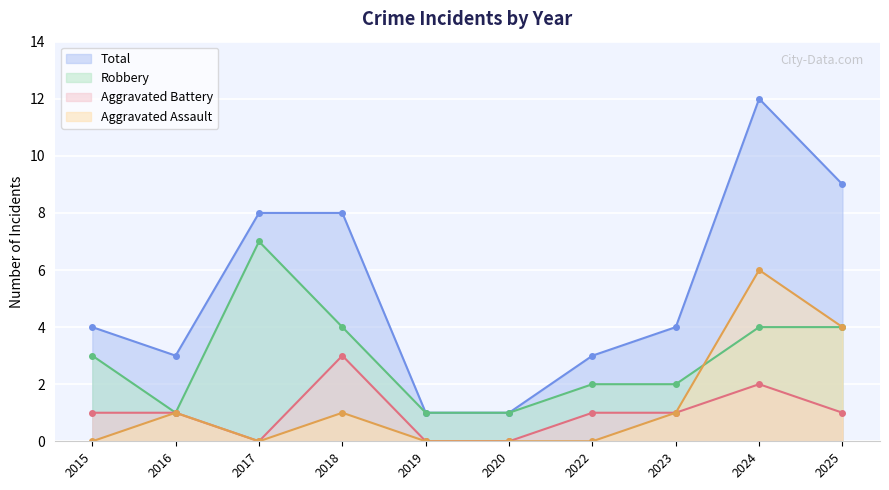

The Aggravated Assault series shows 2 at 2016. True or false?

False